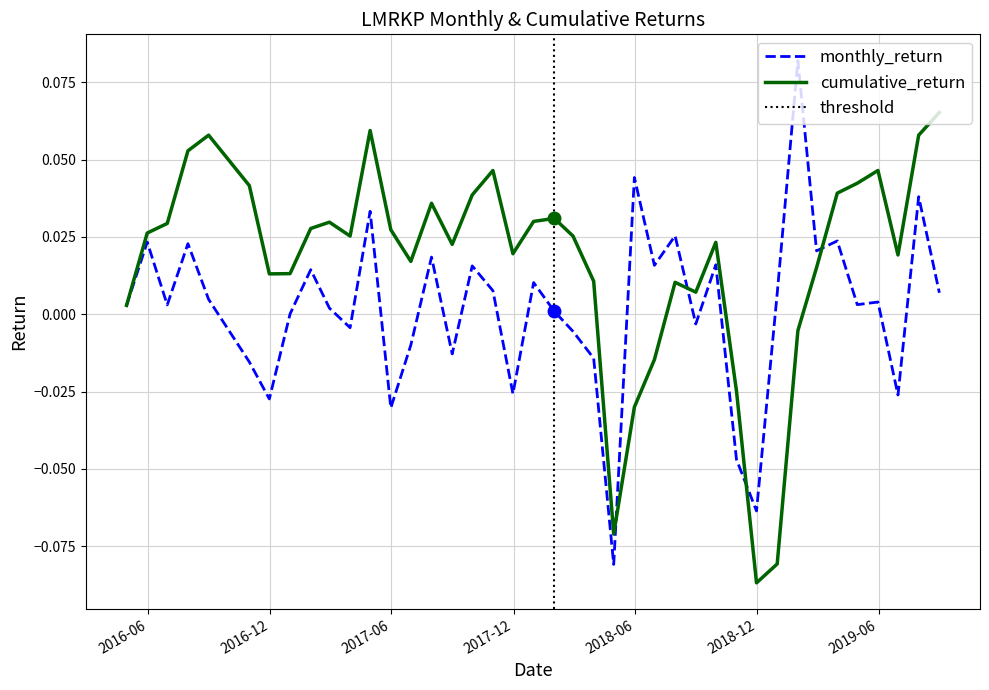

True or false: the data shows 0.0 at 2018-01-31.

False